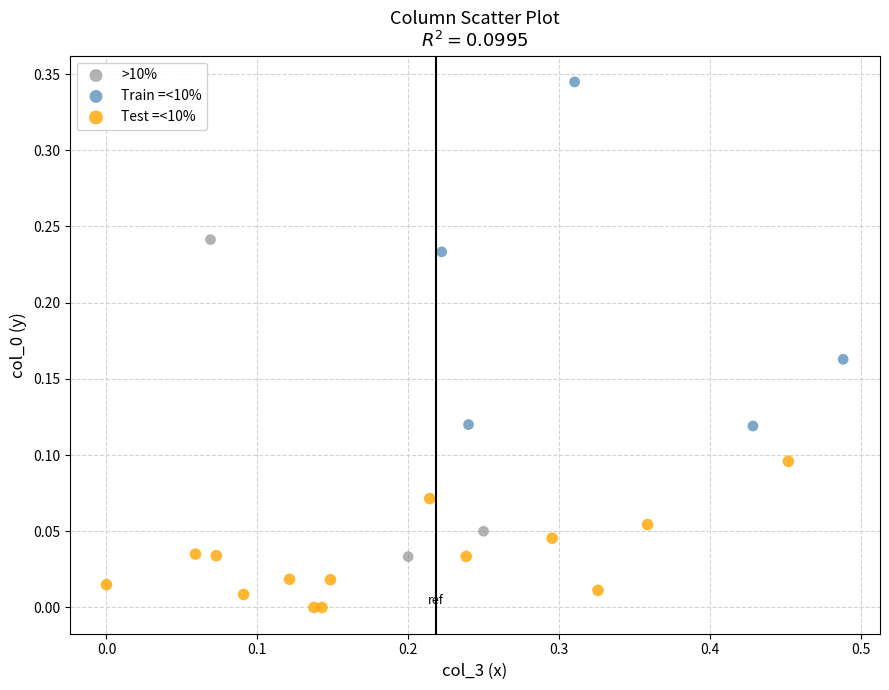

Which series has the largest Y range (max minus min)?

Train =<10%